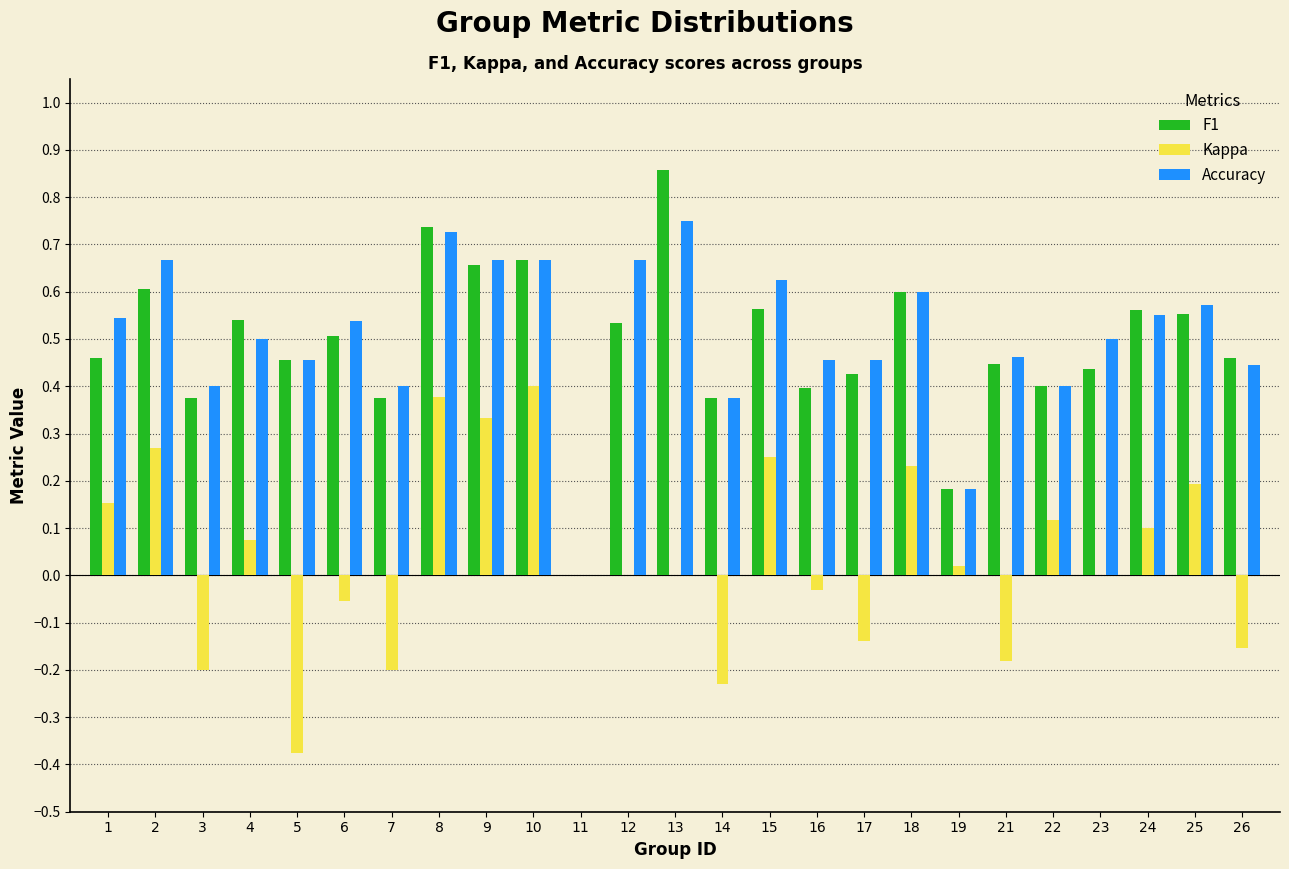

Is the value of Kappa at 7 greater than the value of F1 at 8?

No